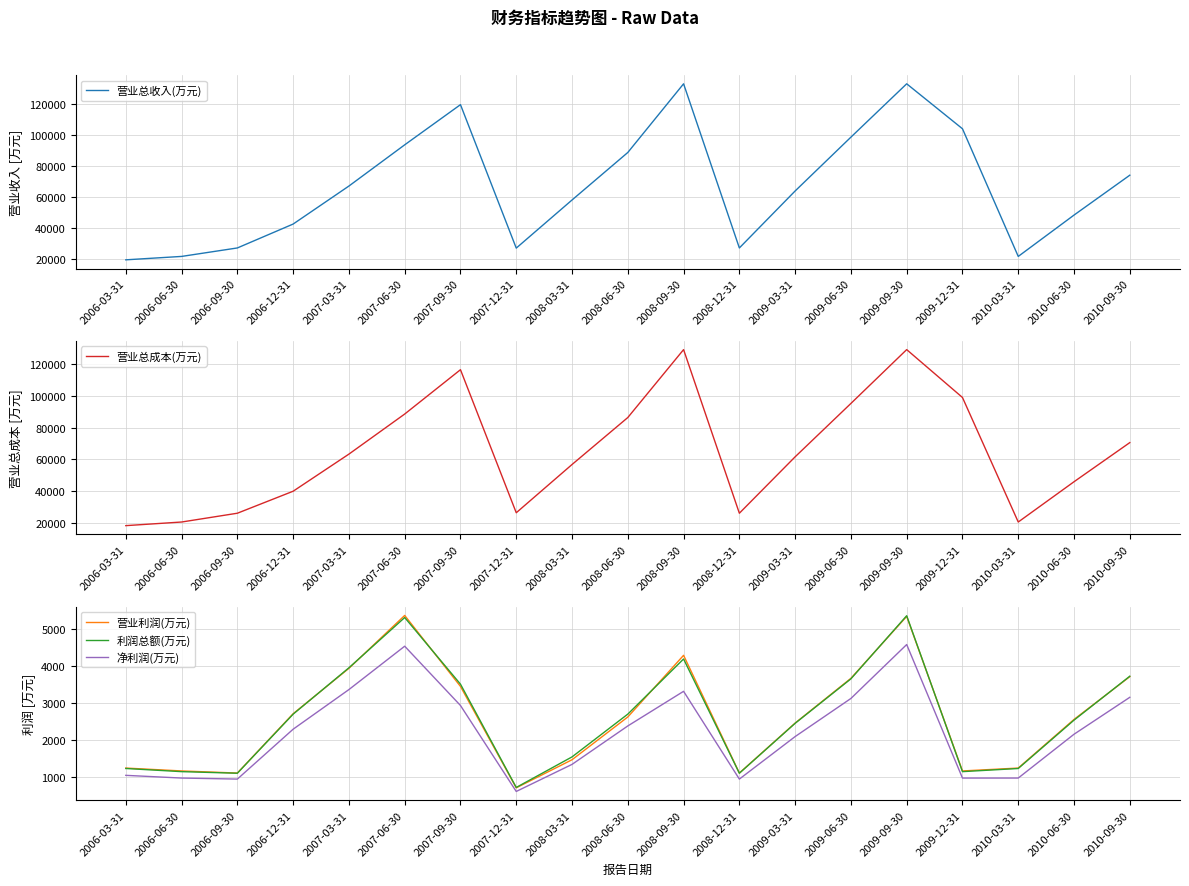

What is the average value of the 营业总成本(万元) series?

64259